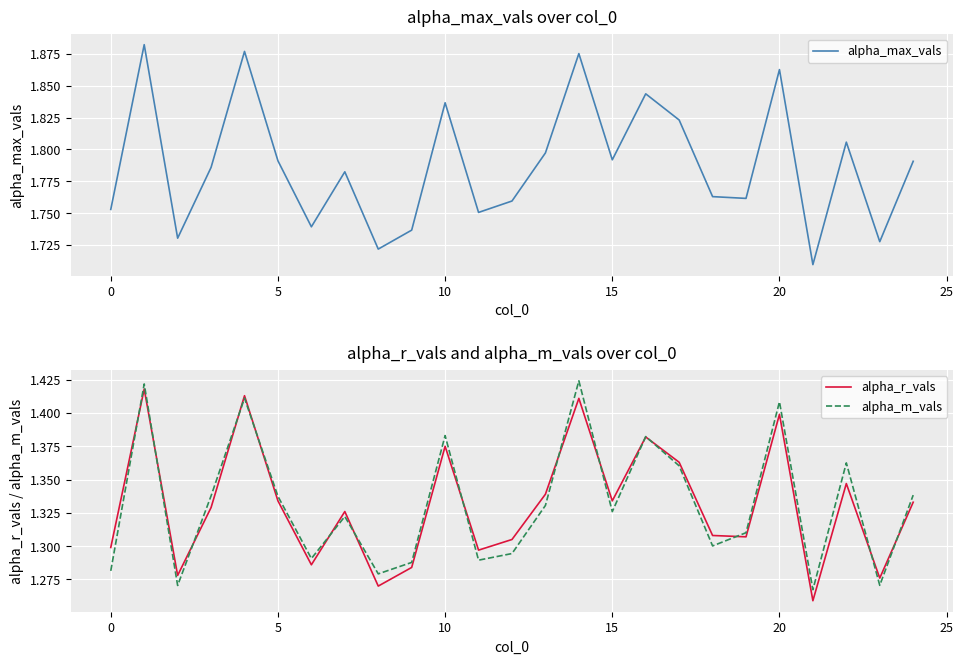

True or false: alpha_m_vals and alpha_max_vals intersect in this chart.

False